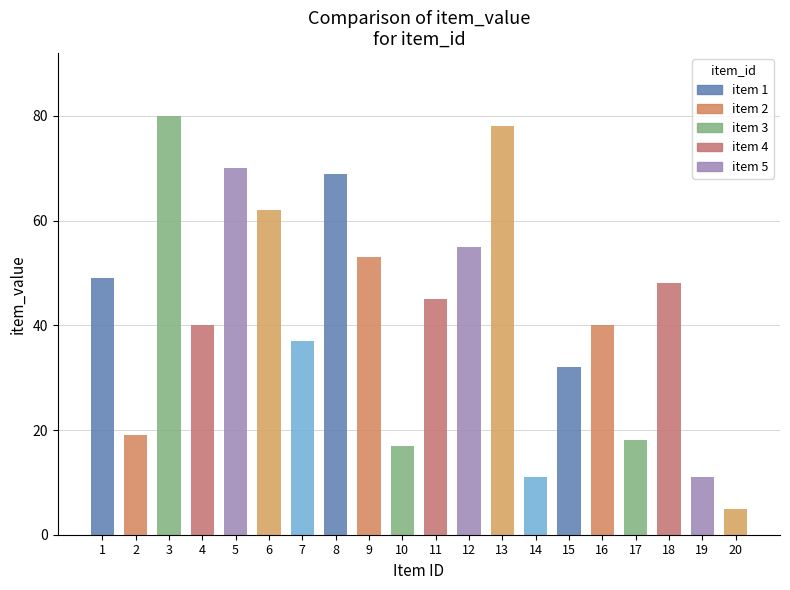

Between 10 and 3, which is larger?

3